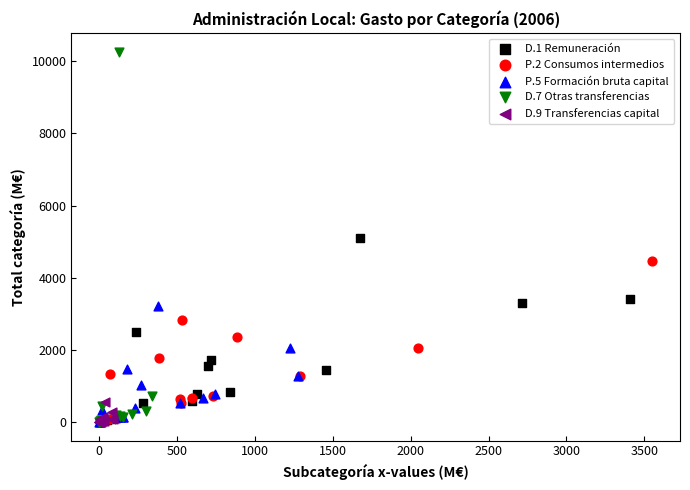

Which series contains the highest Y value?

D.7 Otras transferencias